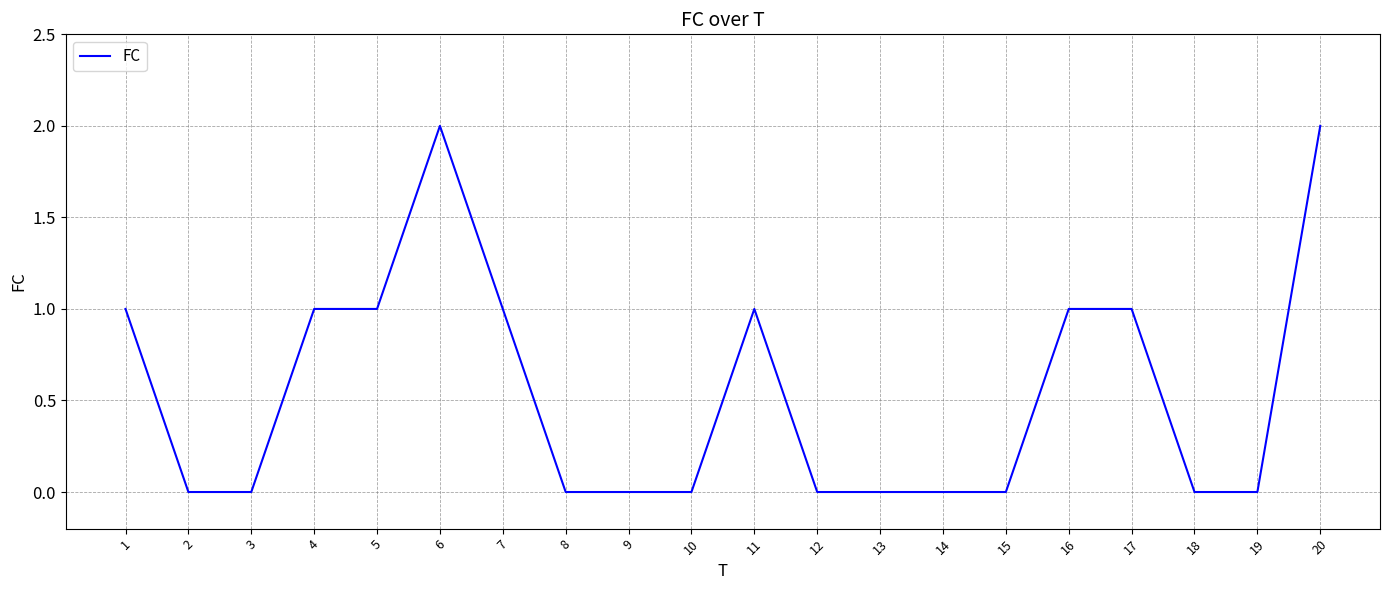

What is the ratio of the value at 1 to the value at 5?

1.0